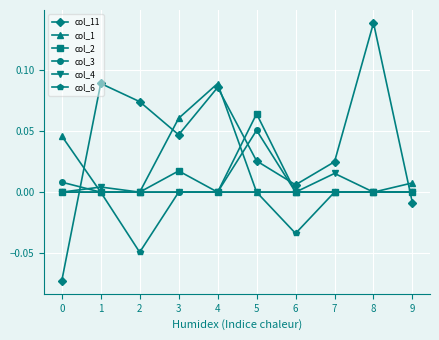

At which category is the sum across all series the highest?

4